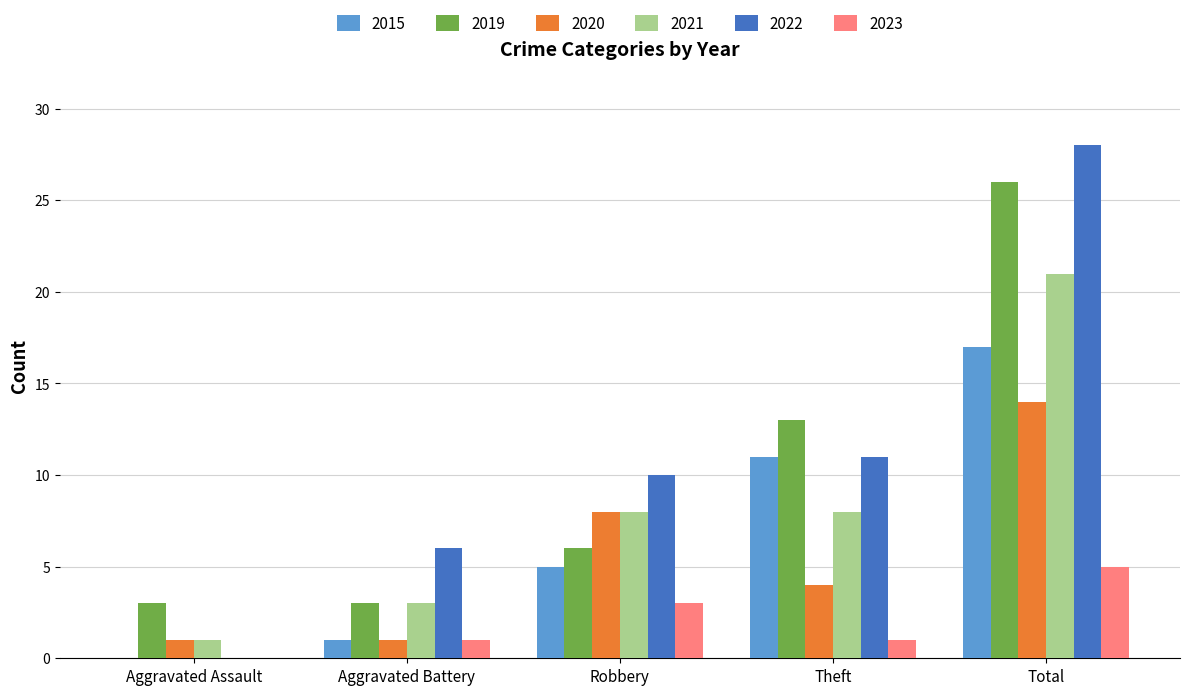

How many distinct data groups are displayed?

6